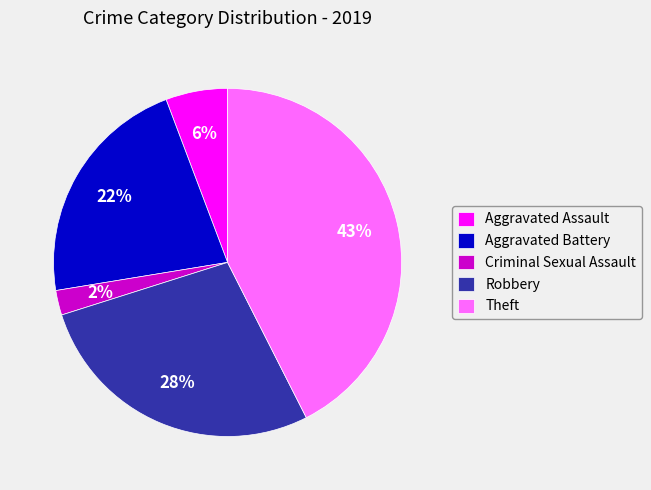

Is it true that Aggravated Assault is 1% of the pie?

False